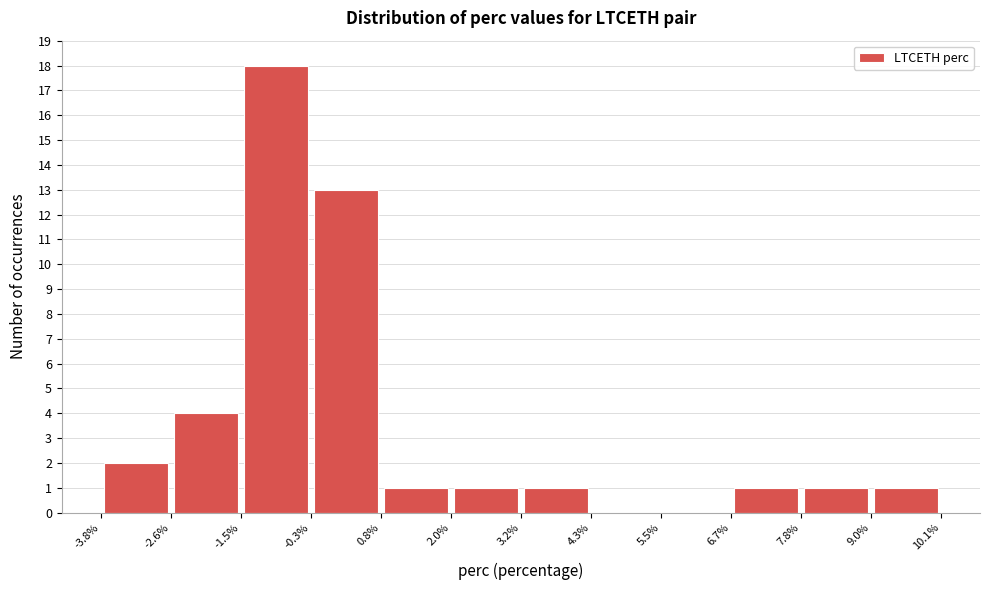

Reading left to right, transcribe this chart: for each bar, give the range it covers on the x-axis and its height. The values are not printed on the chart, so give them approximately, as read against the axis.

-3.8% to -2.6%: 2
-2.6% to -1.5%: 4
-1.5% to -0.3%: 18
-0.3% to 0.8%: 13
0.8% to 2.0%: 1
2.0% to 3.2%: 1
3.2% to 4.3%: 1
4.3% to 5.5%: 0
5.5% to 6.7%: 0
6.7% to 7.8%: 1
7.8% to 9.0%: 1
9.0% to 10.1%: 1